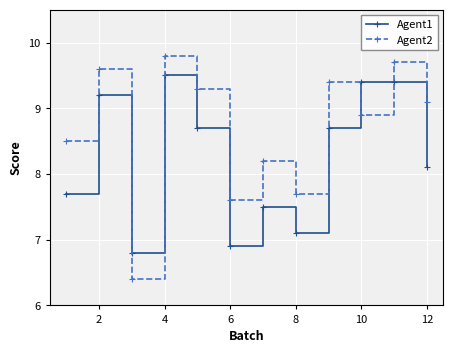

What is the value of the Agent2 point at the 9th from the left?

9.4